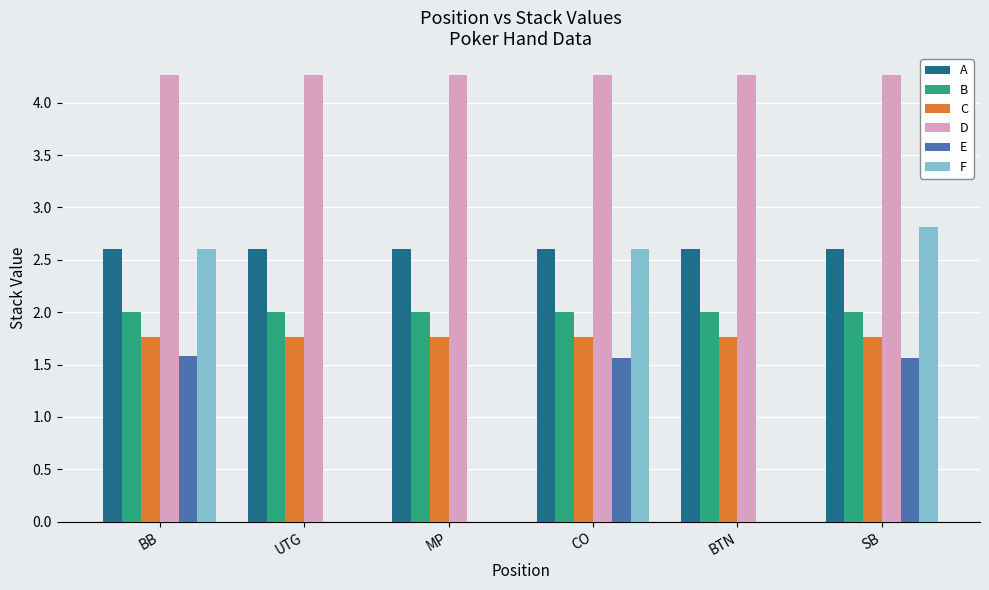

Count the number of data series in this chart.

6